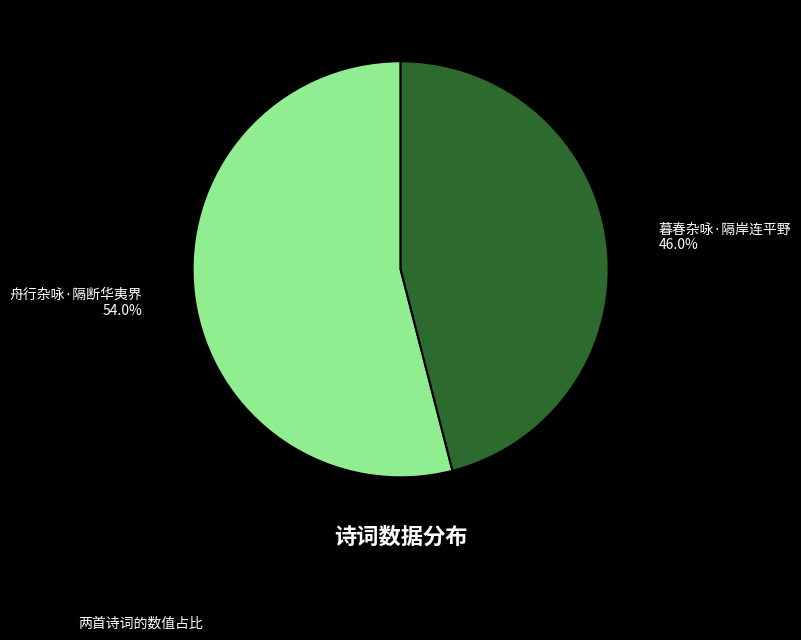

To the nearest percent, what is the difference between the largest and smallest slice percentages?

8%